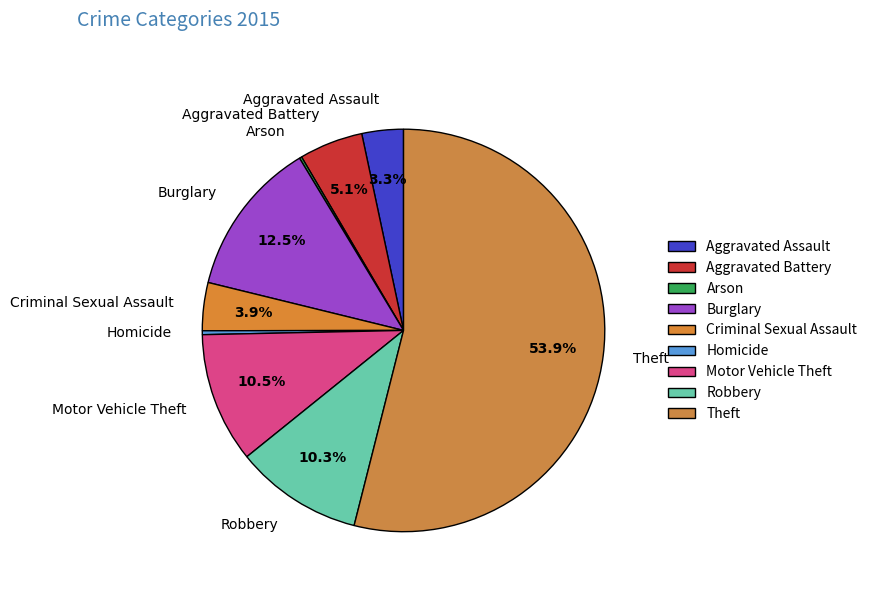

How much of the chart is everything except Motor Vehicle Theft?

89.5%